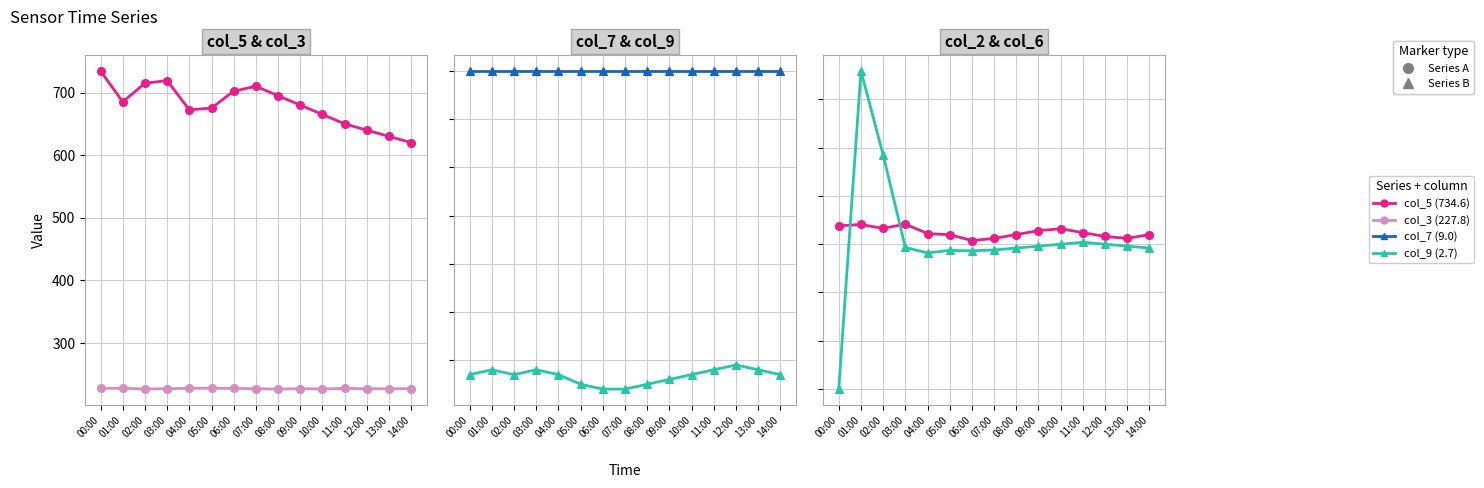

At how many categories does at least one series exceed 503?

15